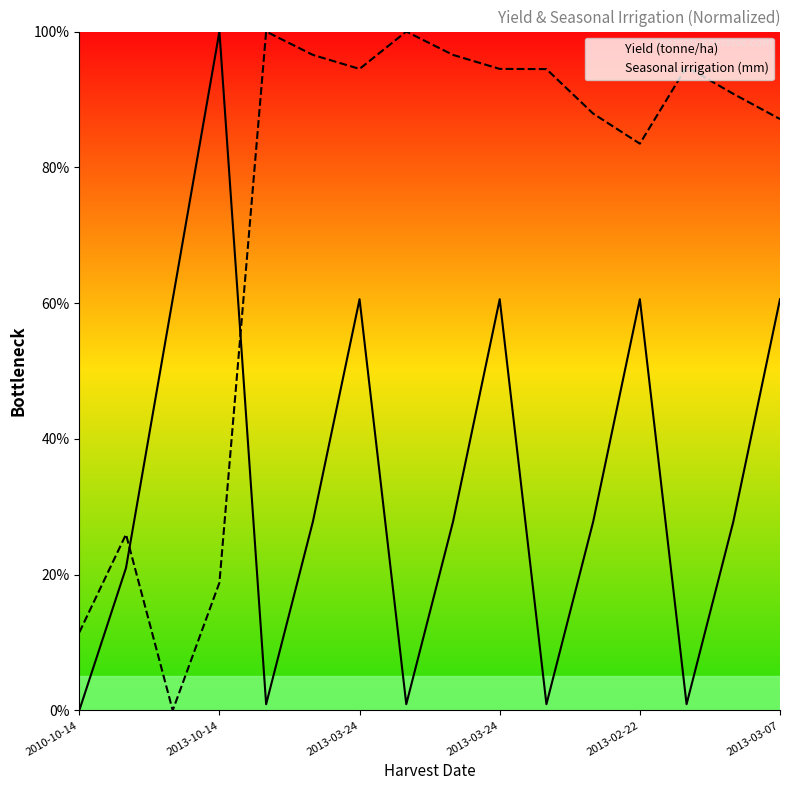

At which category does Seasonal irrigation (mm) reach its first local valley?

2013-03-24